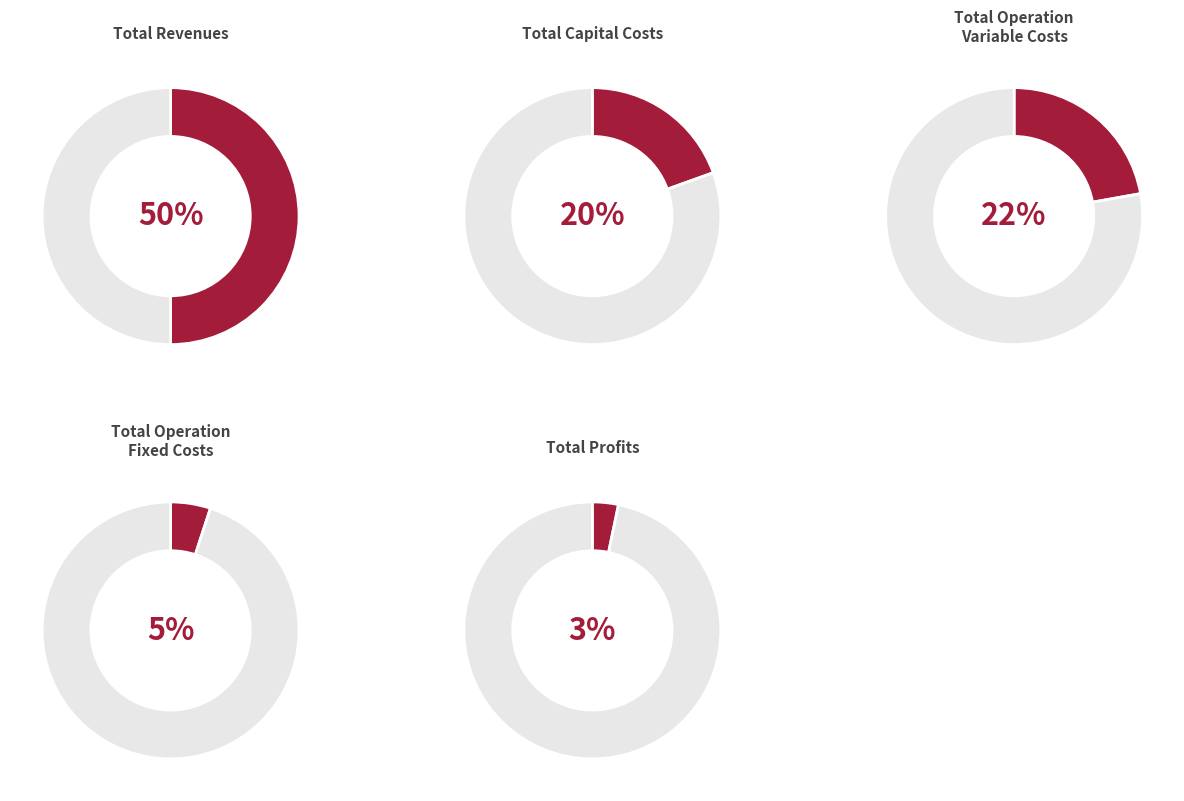

Which slice is the smallest?

Total Profits